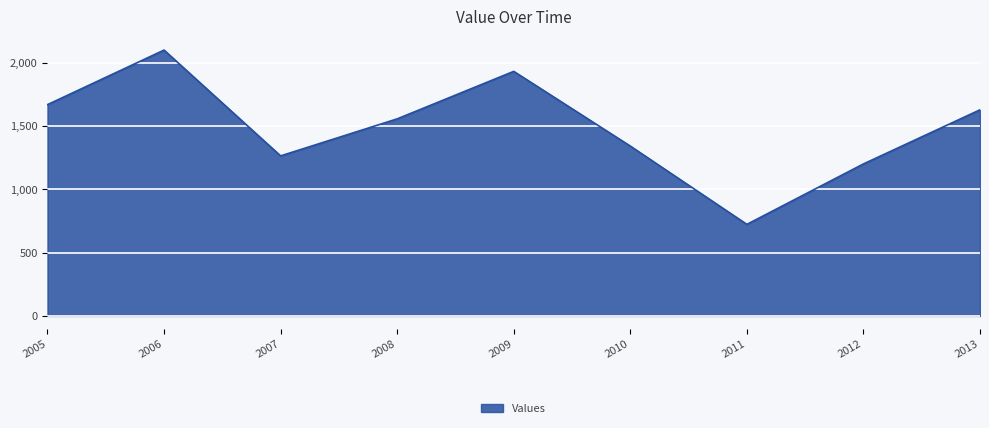

Which has a higher value, 2006 or 2011?

2006